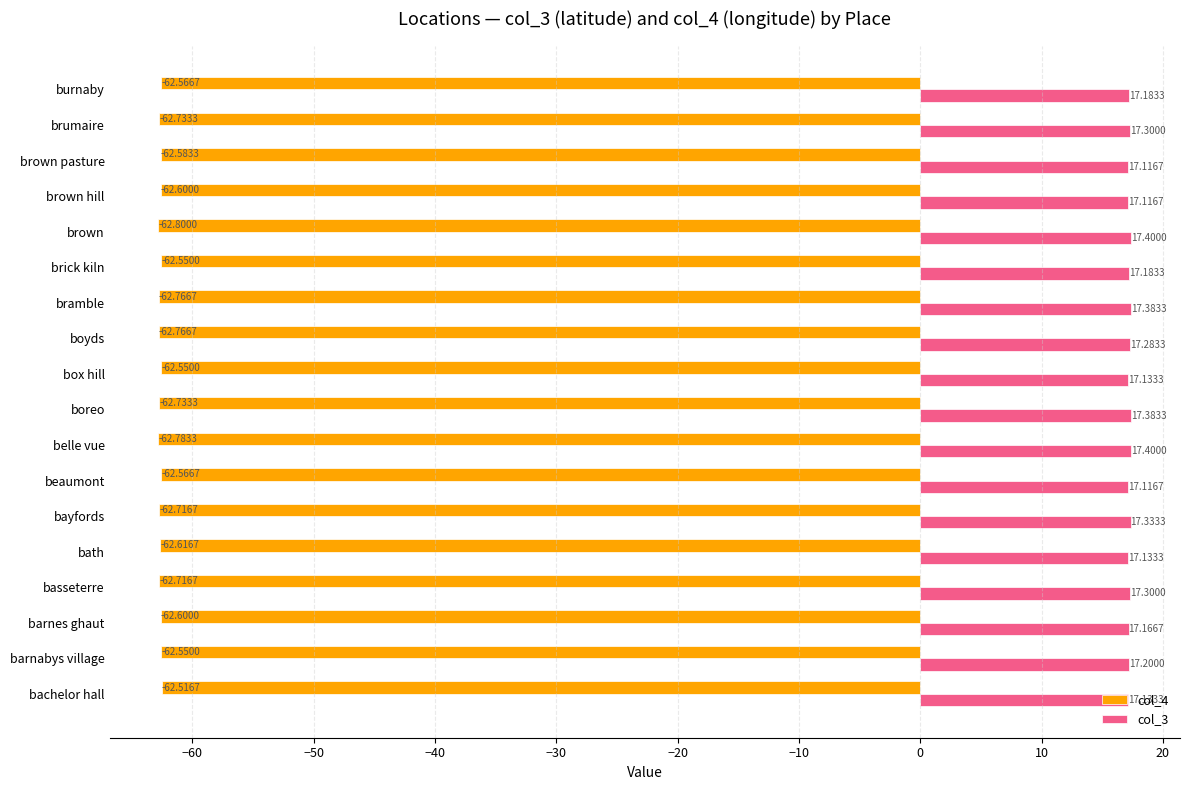

What is the greatest value displayed?

17.4